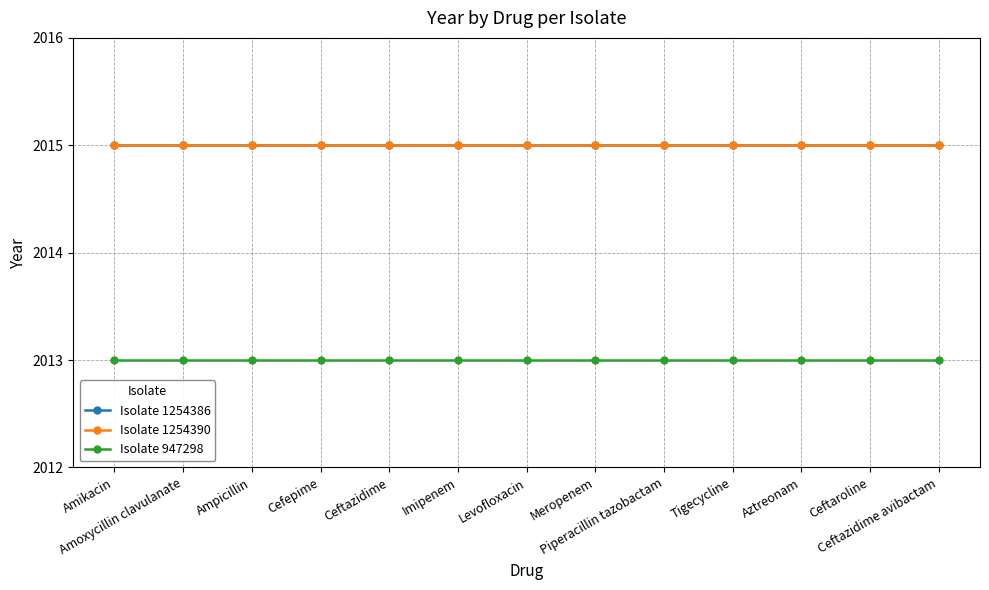

Rank the categories by Isolate 1254386 value from lowest to highest.

Amikacin, Amoxycillin clavulanate, Ampicillin, Cefepime, Ceftazidime, Imipenem, Levofloxacin, Meropenem, Piperacillin tazobactam, Tigecycline, Aztreonam, Ceftaroline, Ceftazidime avibactam